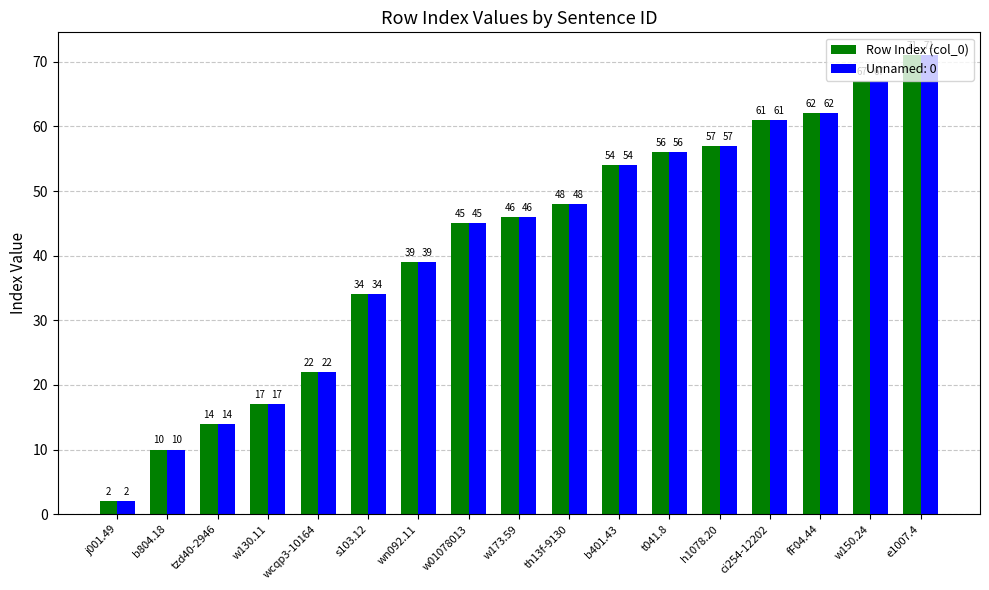

Is it true that Row Index (col_0) equals 71 at e1007.4?

True